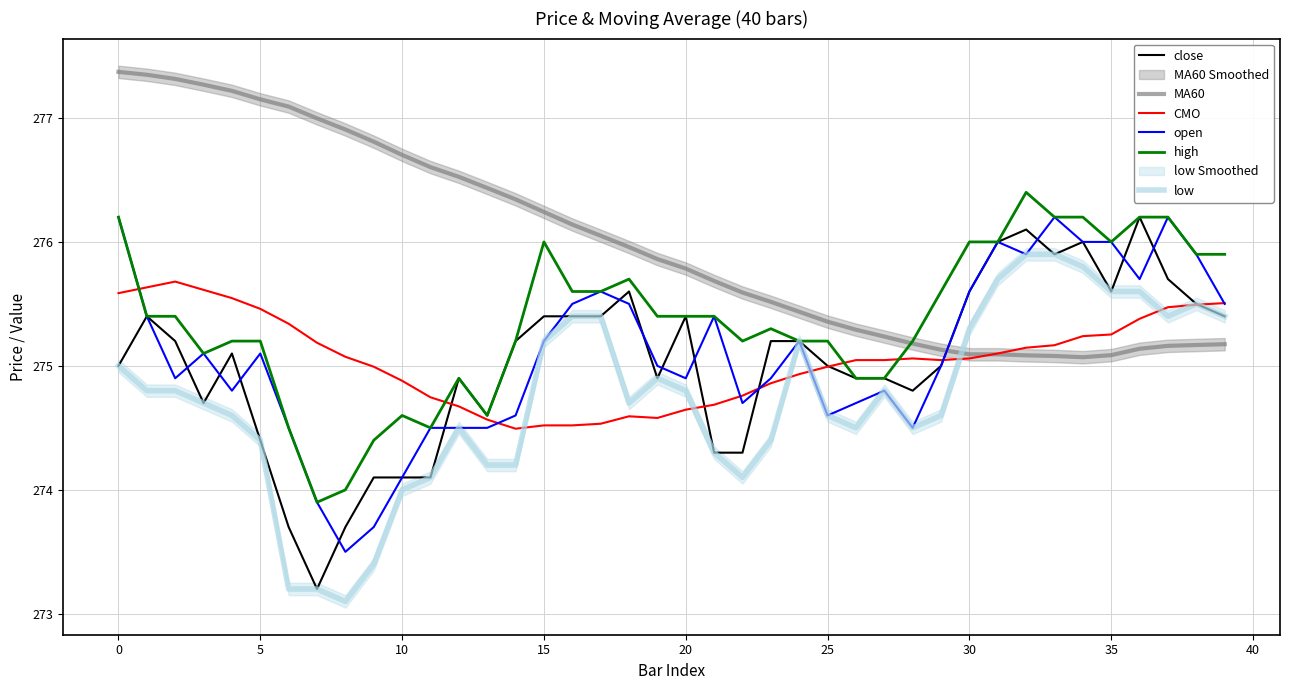

True or false: high has a value of 184.6 at 15.

False